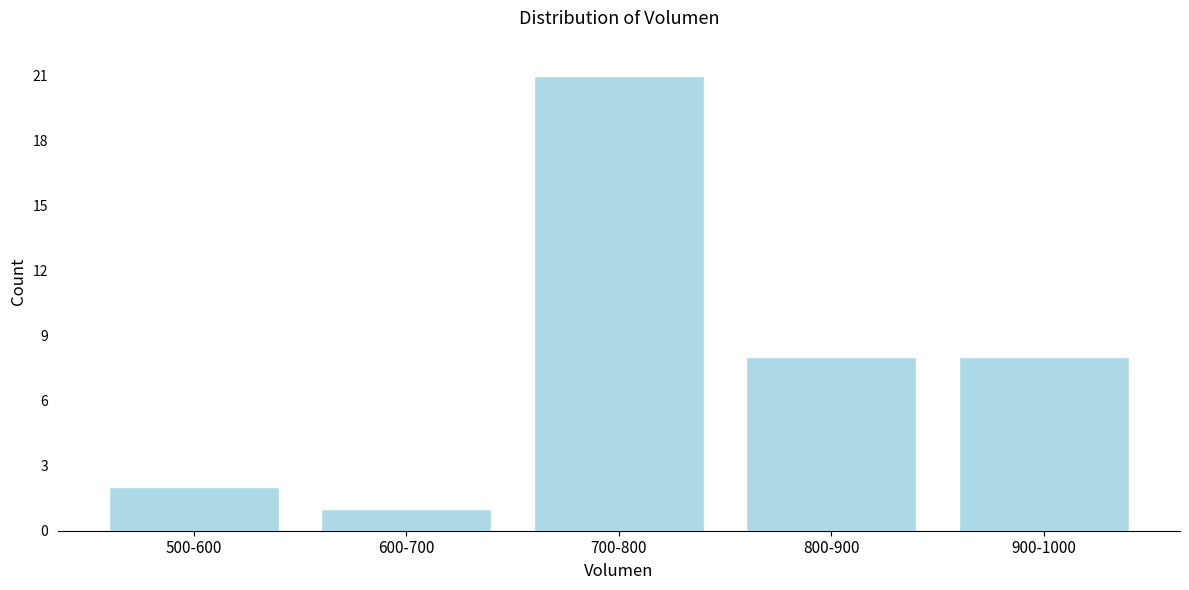

Reading right to left, transcribe all the data shown in this chart.

900-1000=8	800-900=8	700-800=21	600-700=1	500-600=2